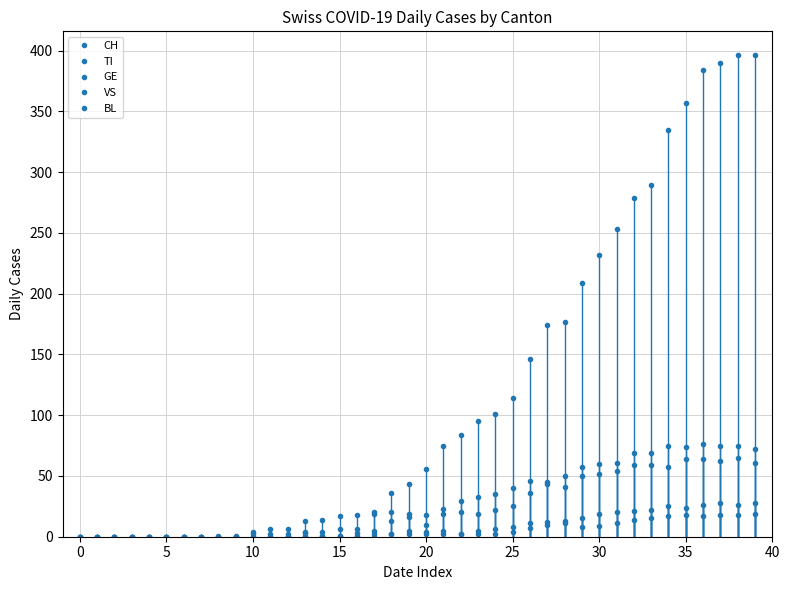

How many lines are shown in the chart?

5